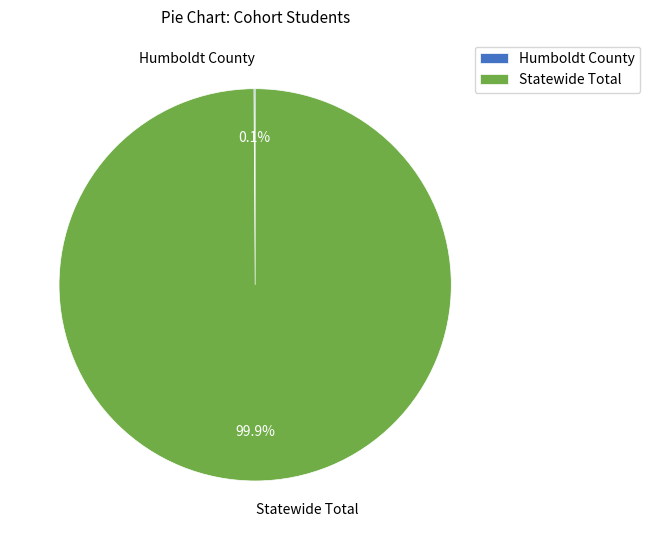

How much of the chart is everything except Statewide Total?

0.1%